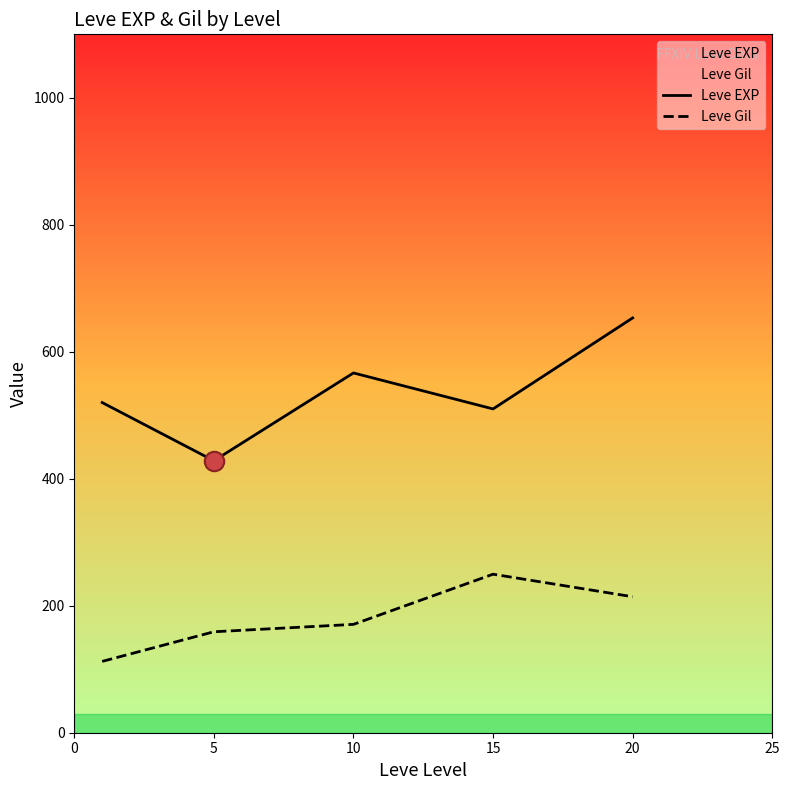

Where is the first local maximum for Leve EXP?

10